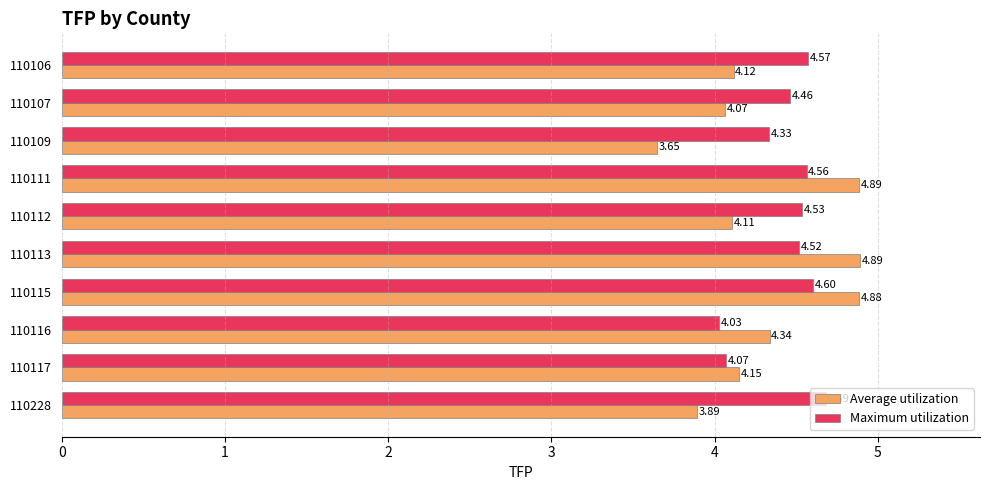

How many data points in Average utilization are above 4?

8